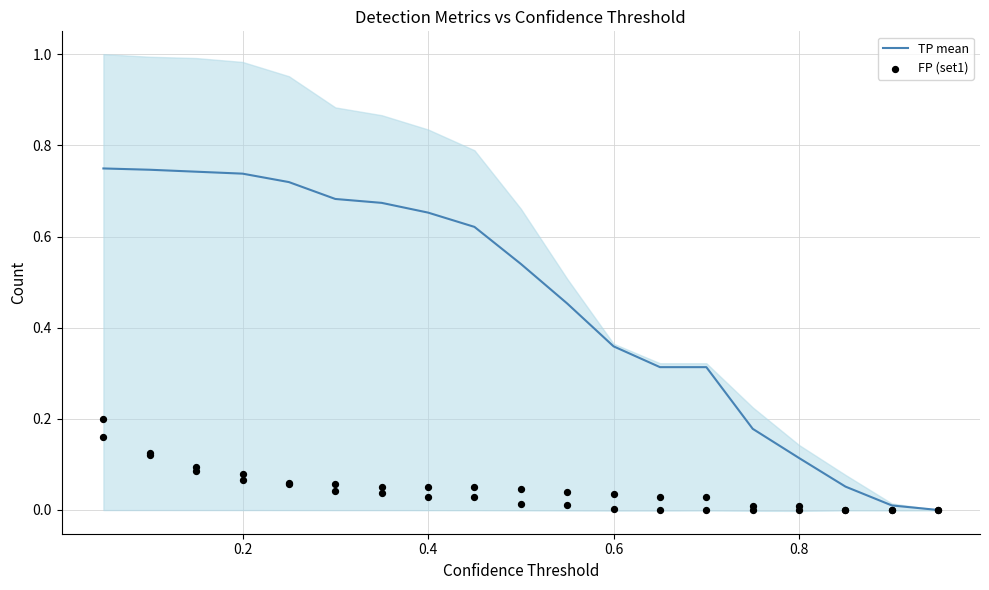

What are all the series names shown in the legend?

TP mean, FP (set1)